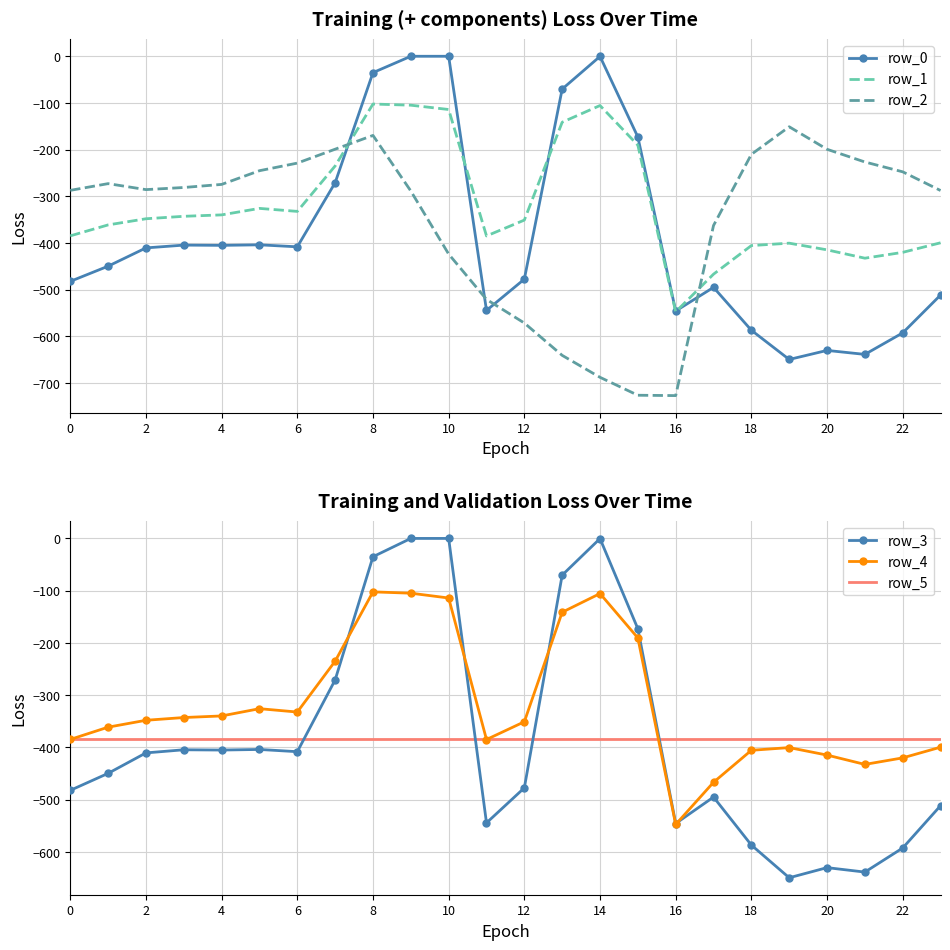

Which series changed the most between 15 and 17?

row_2